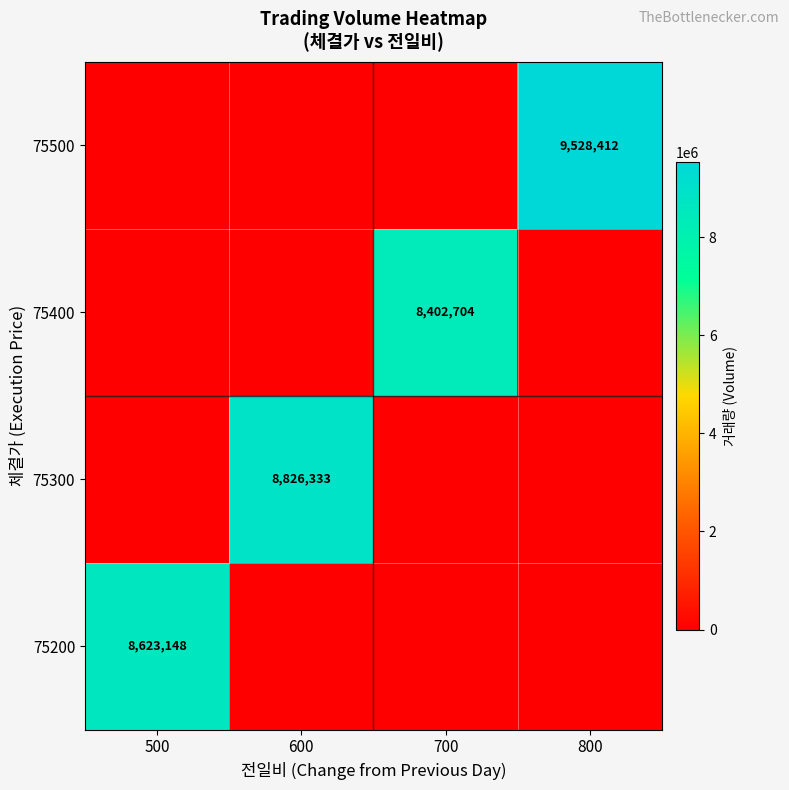

True or false: 75400 has a value of 8402704 at 700.

True